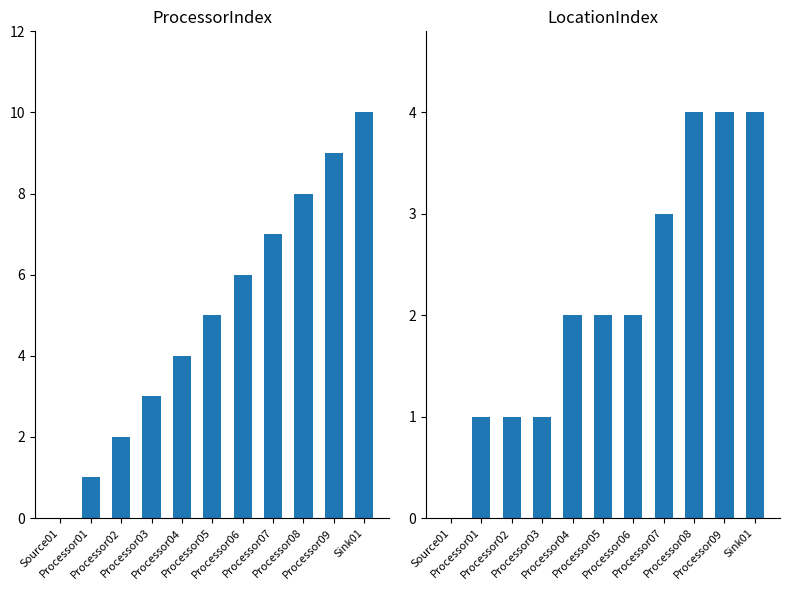

What is the difference between the second highest and minimum values in the LocationIndex series?

4